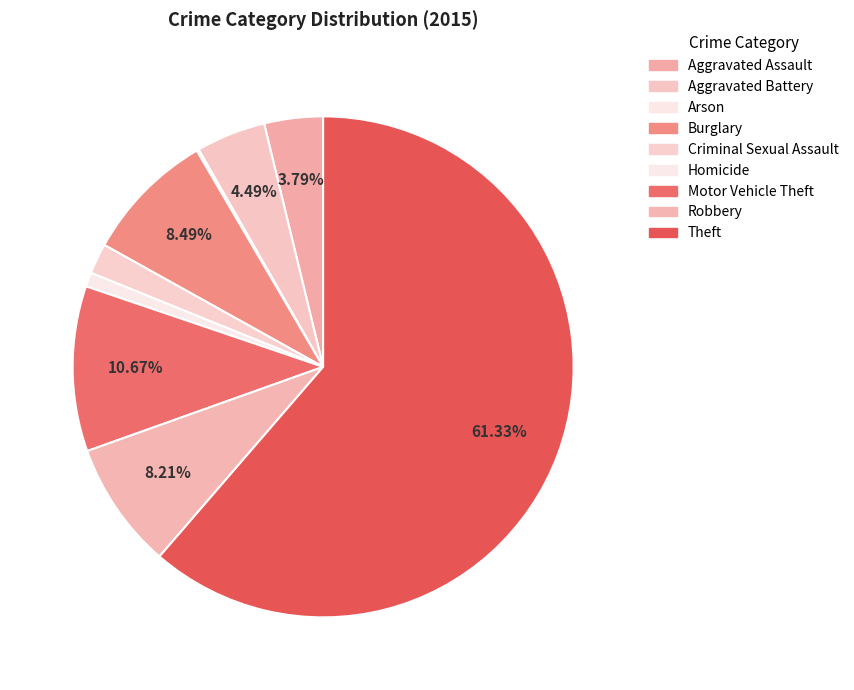

Rank the categories by value from highest to lowest.

Theft, Motor Vehicle Theft, Burglary, Robbery, Aggravated Battery, Aggravated Assault, Criminal Sexual Assault, Homicide, Arson